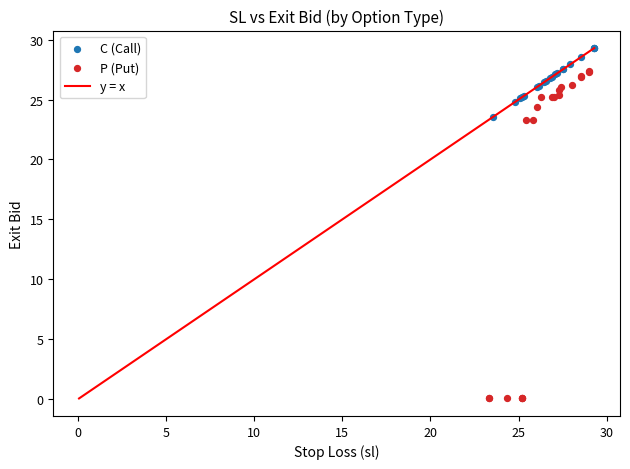

Which series contains the lowest Y value?

P (Put)